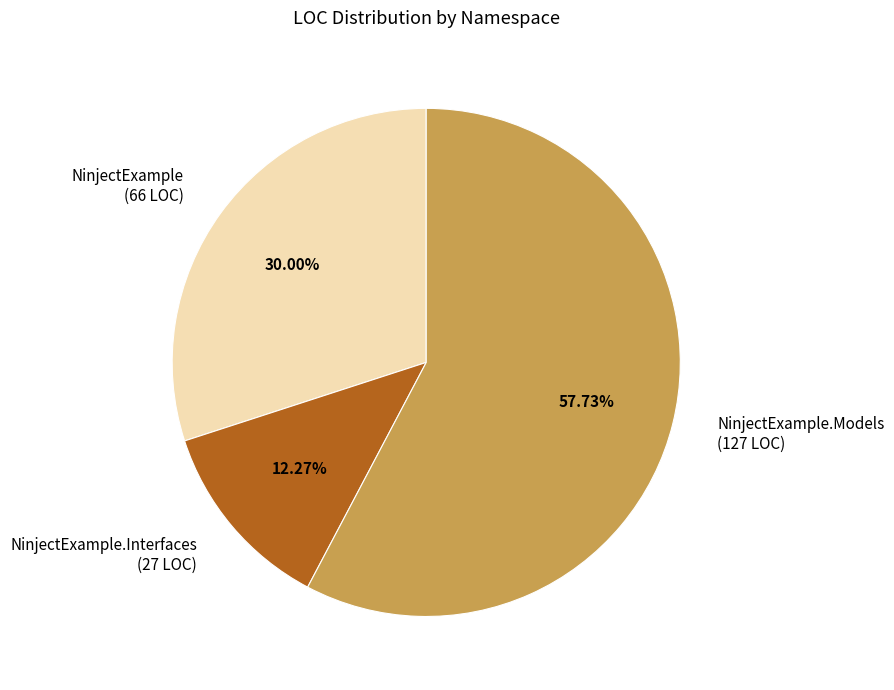

Rank the categories by value from highest to lowest.

NinjectExample.Models, NinjectExample, NinjectExample.Interfaces